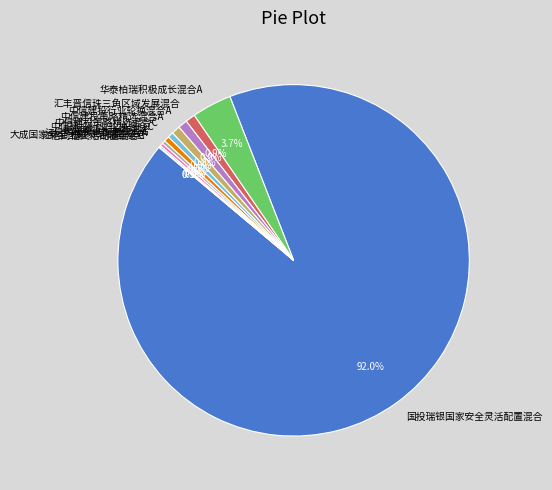

To the nearest percent, what is the difference between the largest and smallest slice percentages?

92%